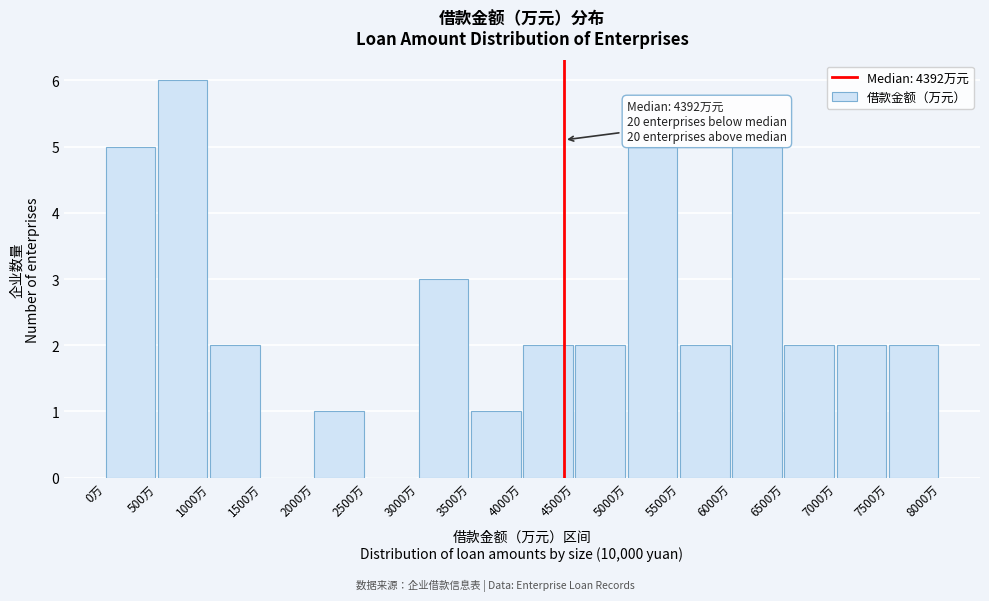

Which range on the x-axis has the tallest bar?

500 to 1000